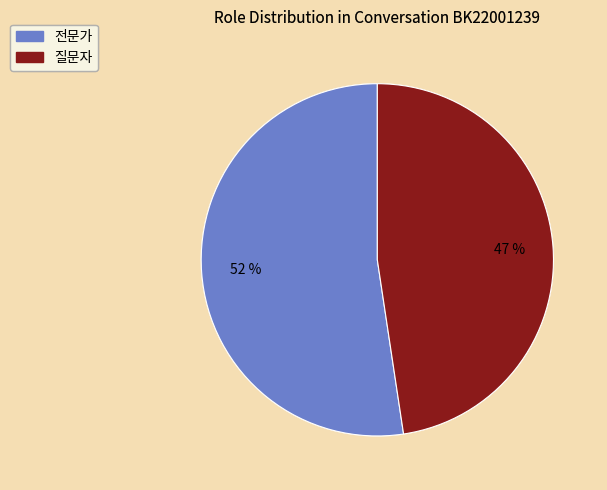

Rank the categories by value from highest to lowest.

전문가, 질문자